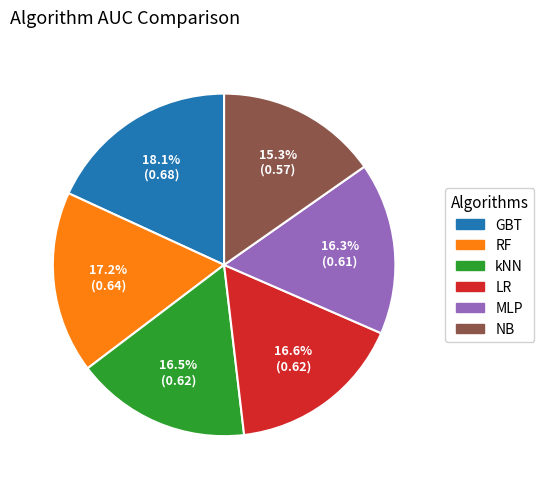

The MLP slice represents 16% of the pie. True or false?

True